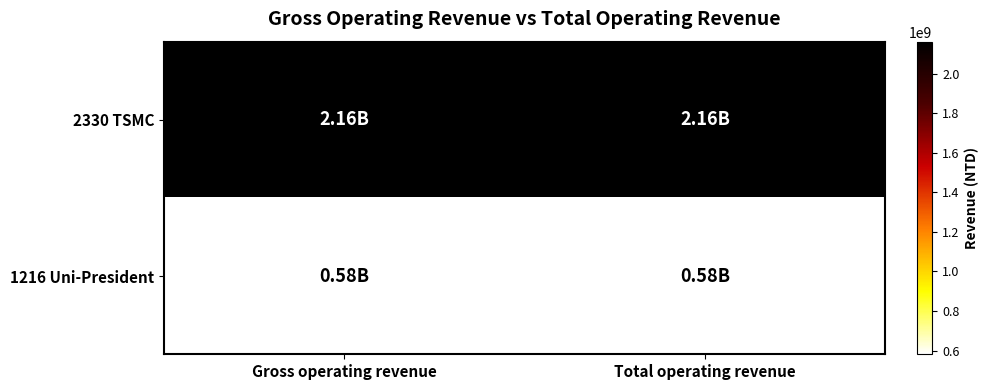

At how many categories does at least one series exceed 1479825756?

2